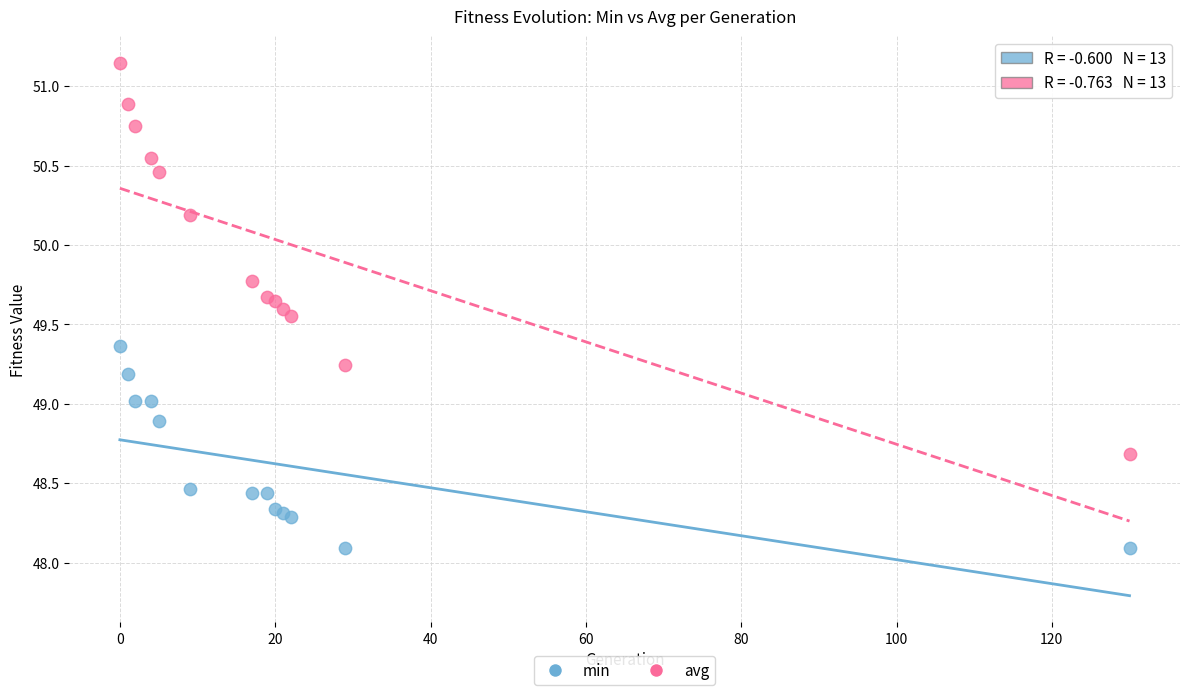

What is the X range (max minus min) for the scatter plot?

130.0